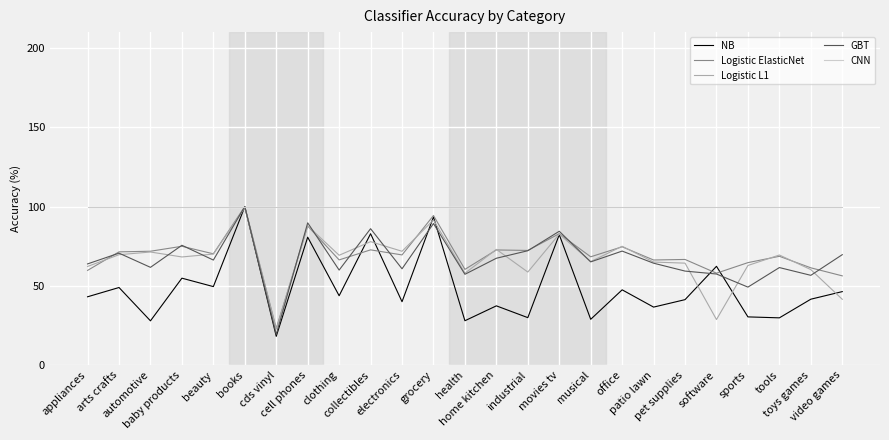

At which label does NB reach its minimum?

cds vinyl